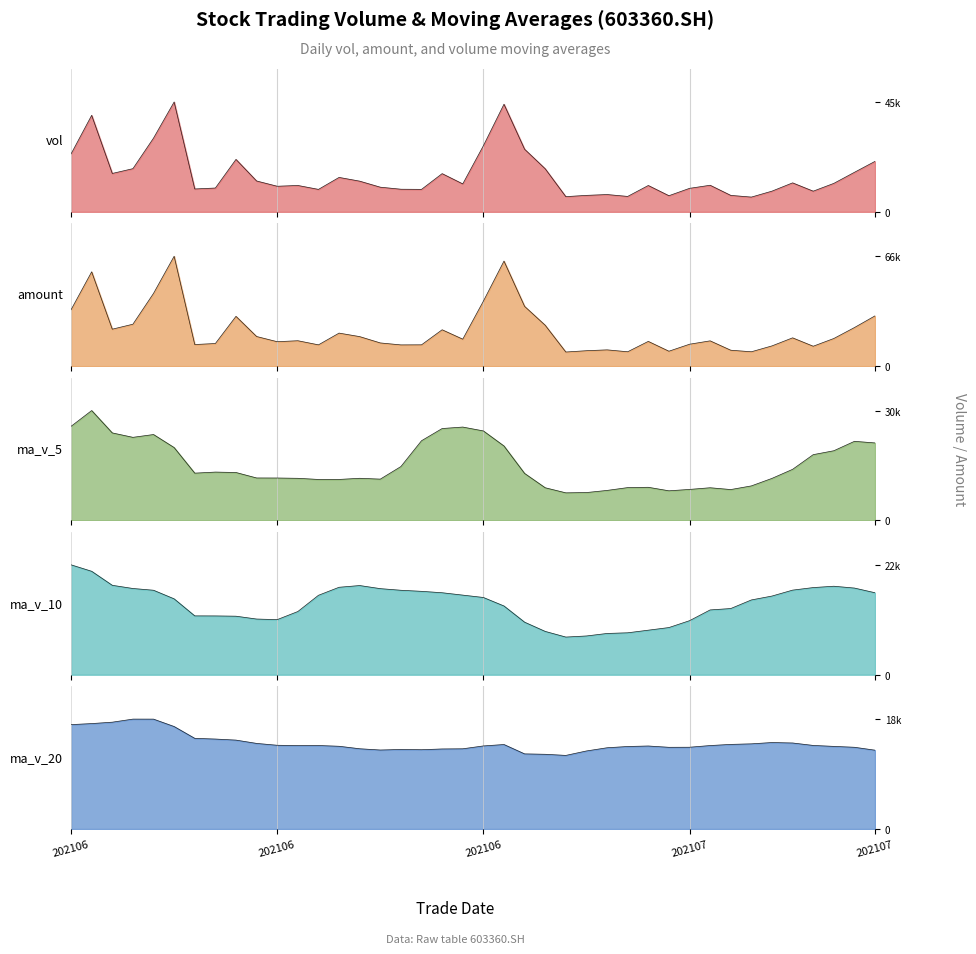

How many distinct data groups are displayed?

5